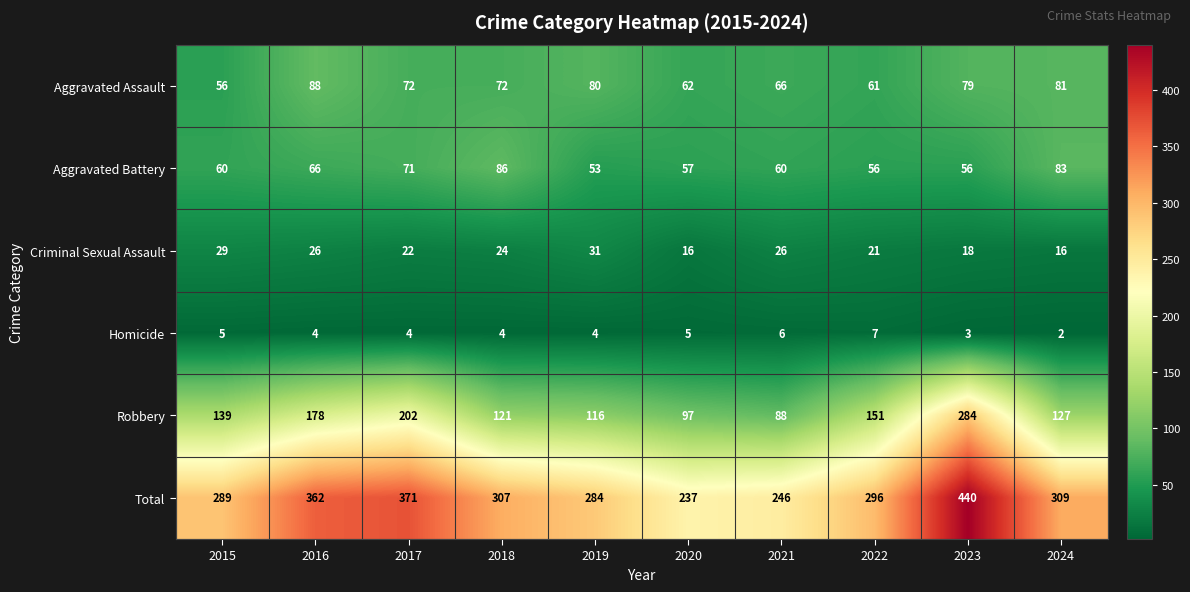

What is the sum of all Criminal Sexual Assault values?

229